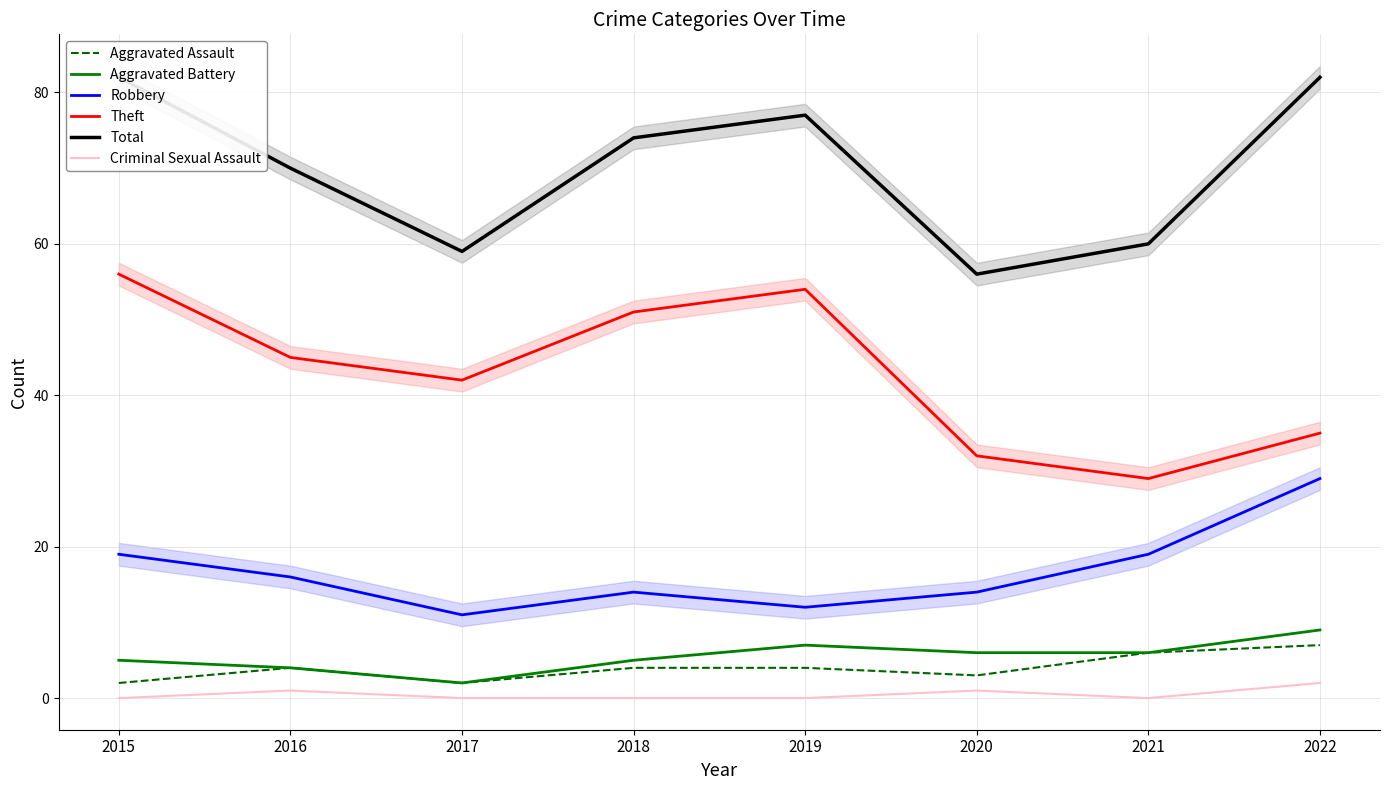

Reading left to right, extract all data points from this chart.

Aggravated Assault: 2015=2	2016=4	2017=2	2018=4	2019=4	2020=3	2021=6	2022=7
Aggravated Battery: 2015=5	2016=4	2017=2	2018=5	2019=7	2020=6	2021=6	2022=9
Robbery: 2015=19	2016=16	2017=11	2018=14	2019=12	2020=14	2021=19	2022=29
Theft: 2015=56	2016=45	2017=42	2018=51	2019=54	2020=32	2021=29	2022=35
Total: 2015=82	2016=70	2017=59	2018=74	2019=77	2020=56	2021=60	2022=82
Criminal Sexual Assault: 2015=0	2016=1	2017=0	2018=0	2019=0	2020=1	2021=0	2022=2